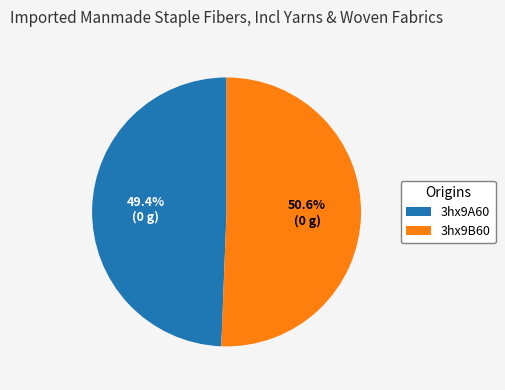

Is it true that 3hx9B60 is 37% of the pie?

False